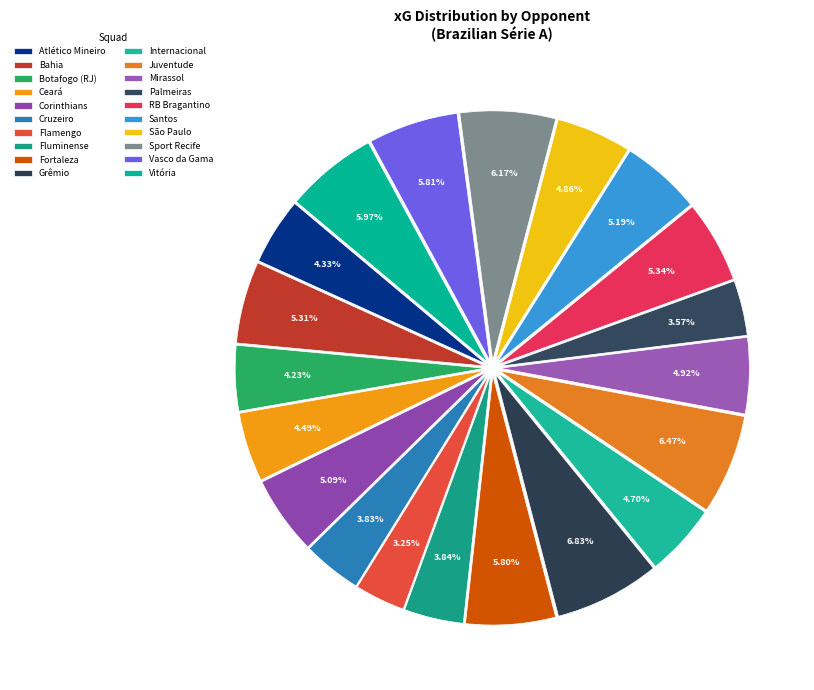

What is the largest slice in the pie chart?

vs Grêmio